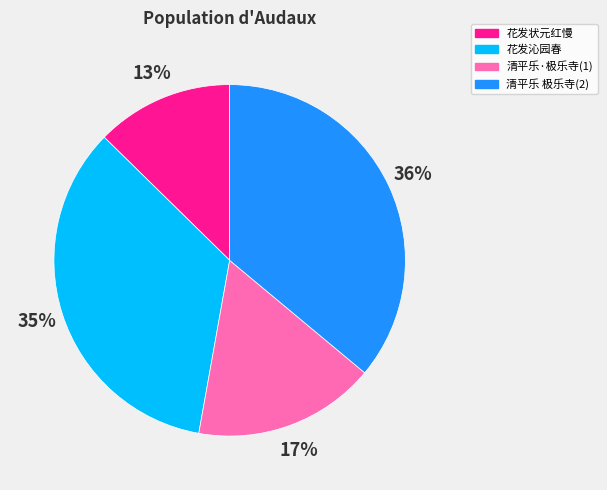

To the nearest percent, what is the difference between the largest and smallest slice percentages?

23%